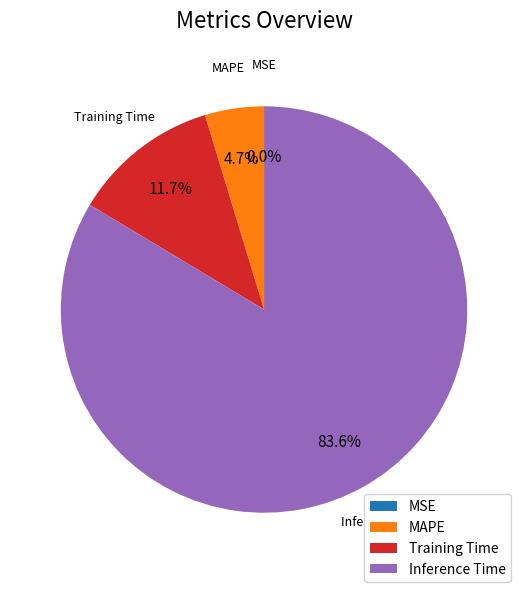

Is there any slice that represents more than half of the pie?

Yes